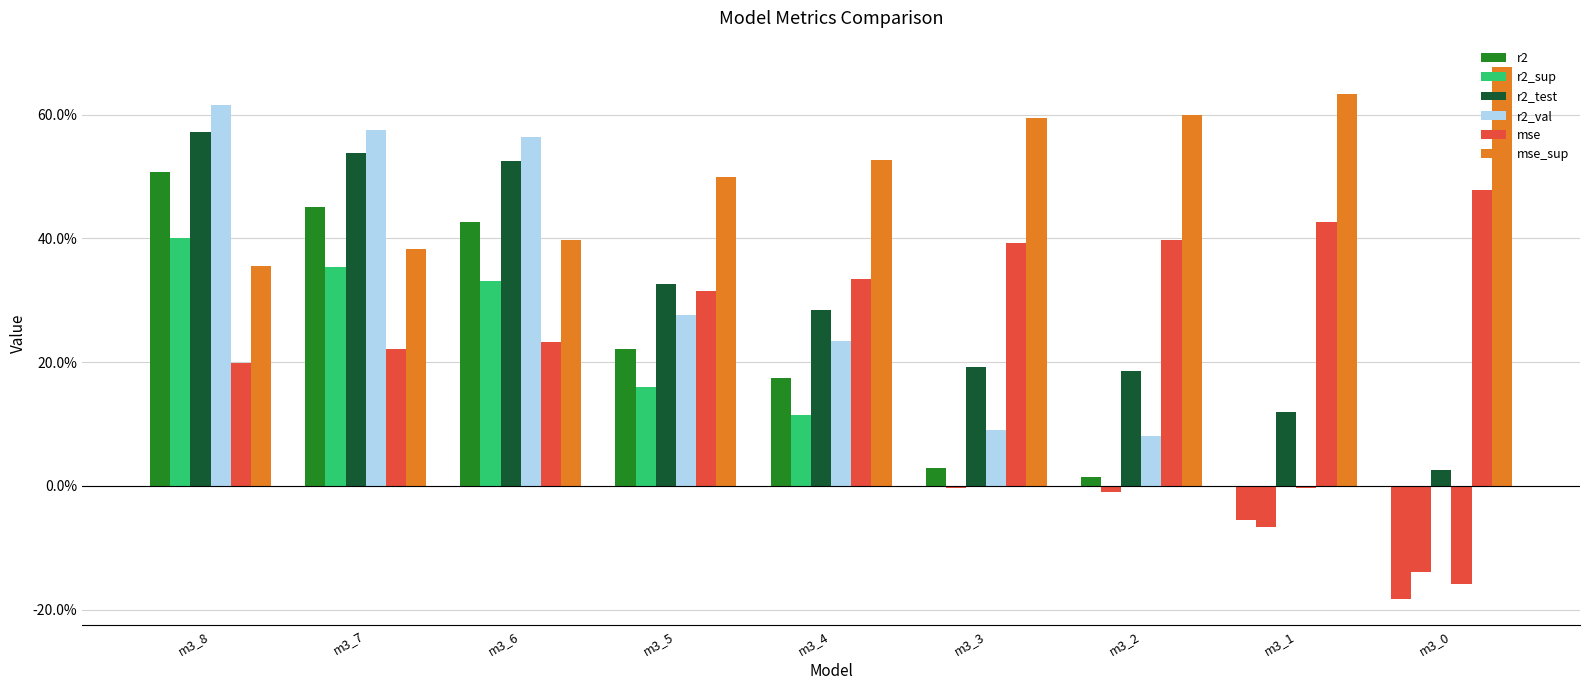

Which category has the lowest value across all series?

m3_0